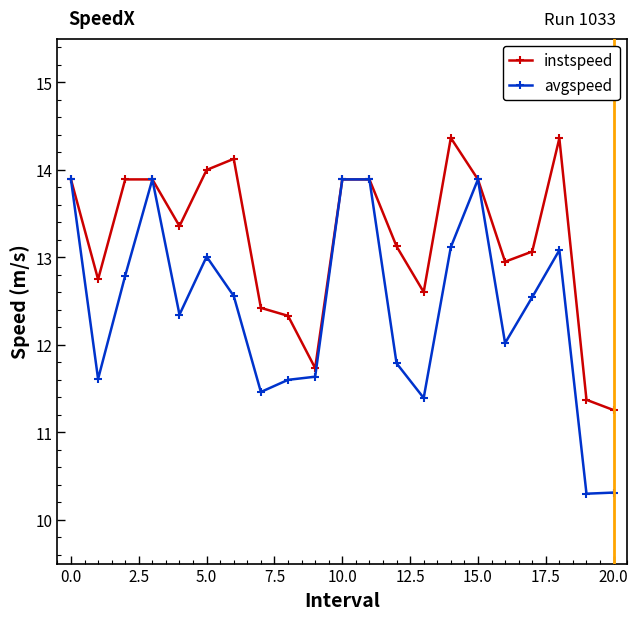

At how many categories does at least one series exceed 10?

21